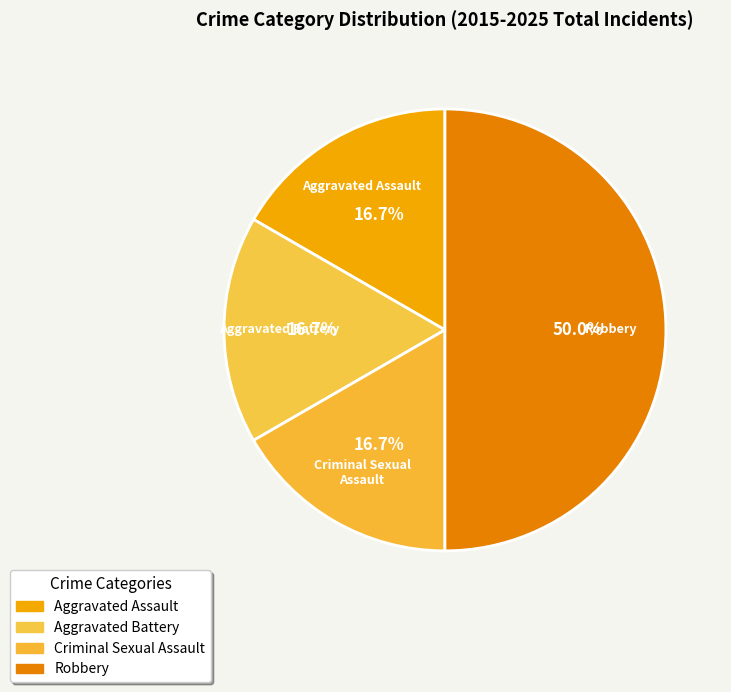

Does any single category account for the majority?

No